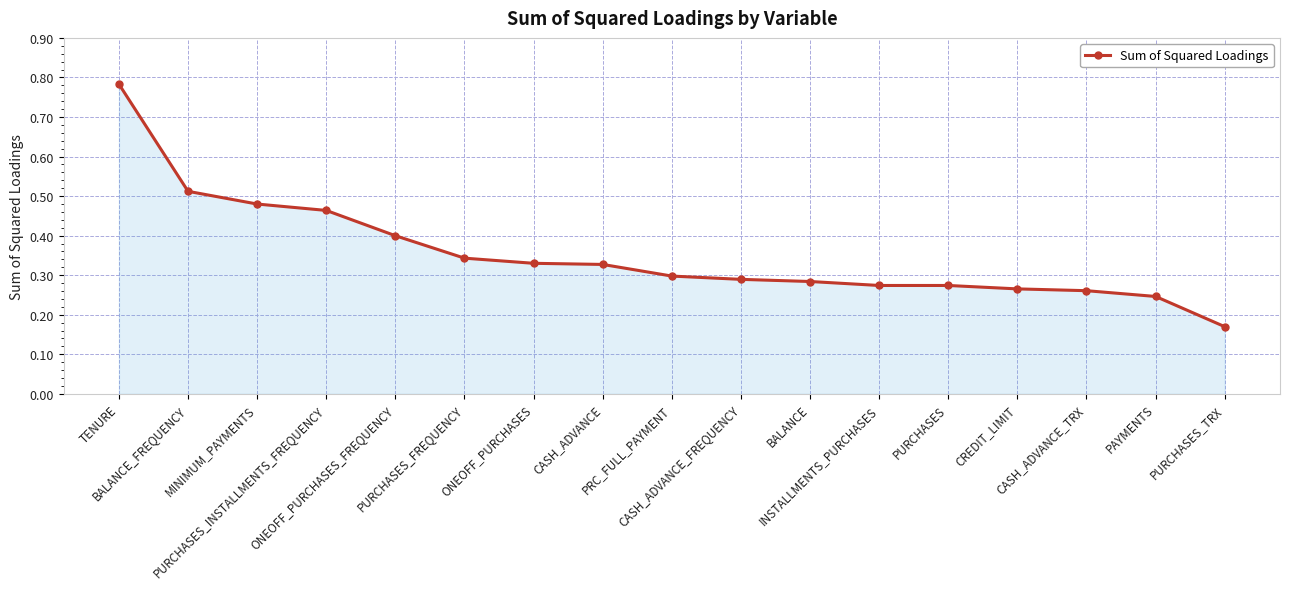

Which label corresponds to the largest value in the chart?

TENURE